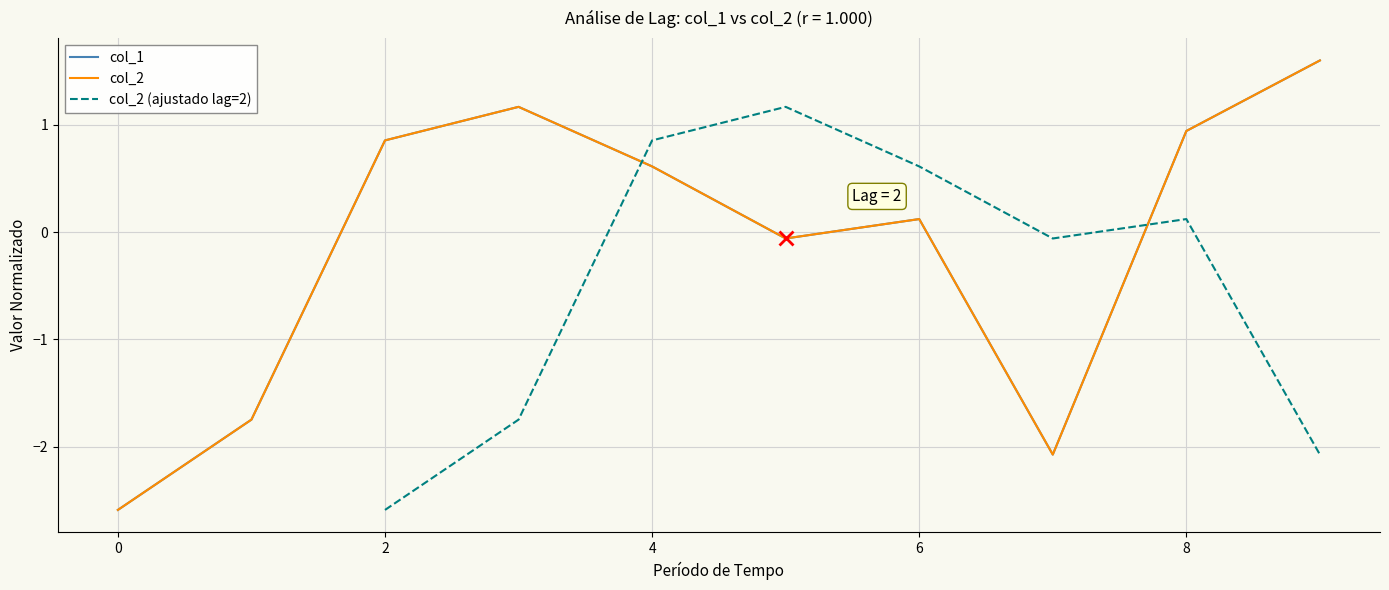

True or false: col_2 has more than 1 points higher than both neighbors.

True